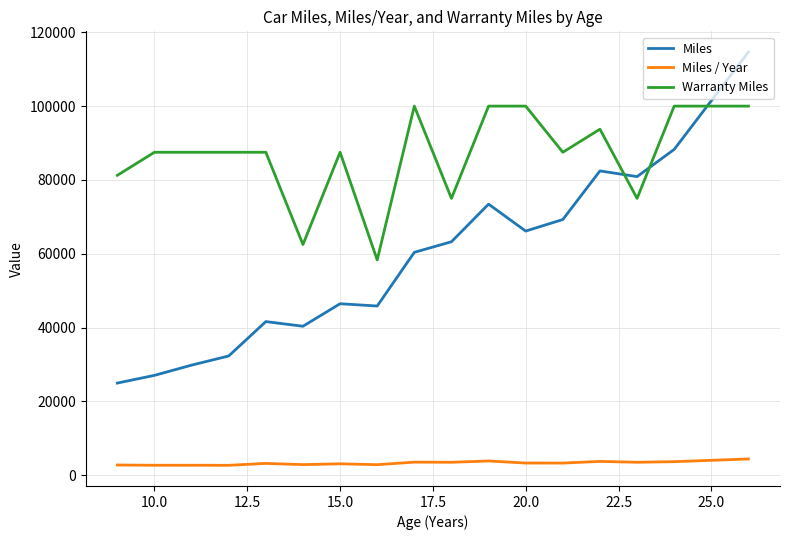

Which series has the largest range (max minus min)?

Miles